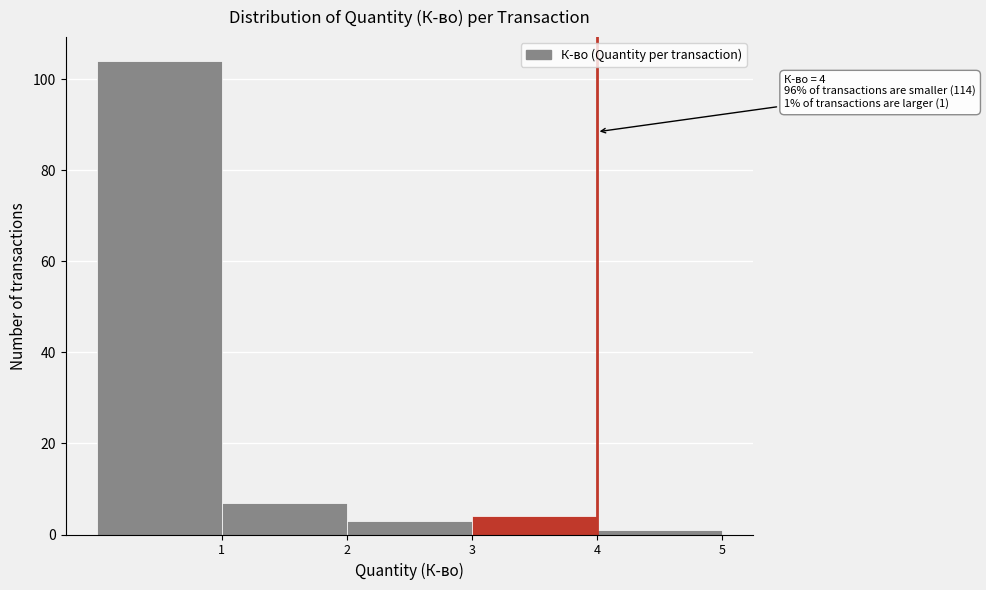

Which range on the x-axis has the tallest bar?

0 to 1